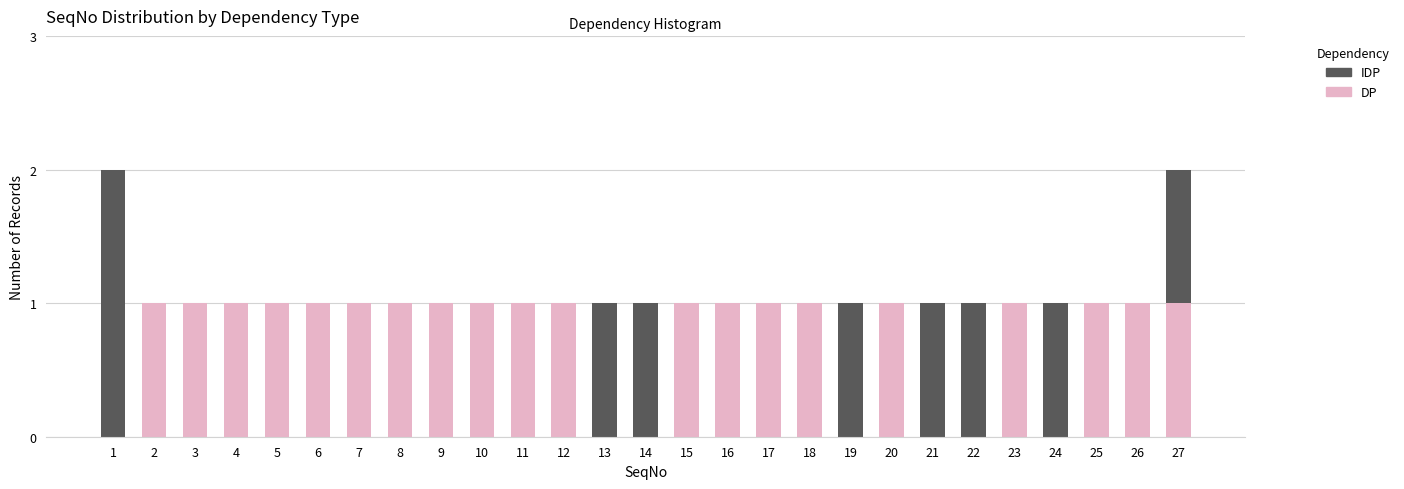

The value of DP at 10 is 1. True or false?

True